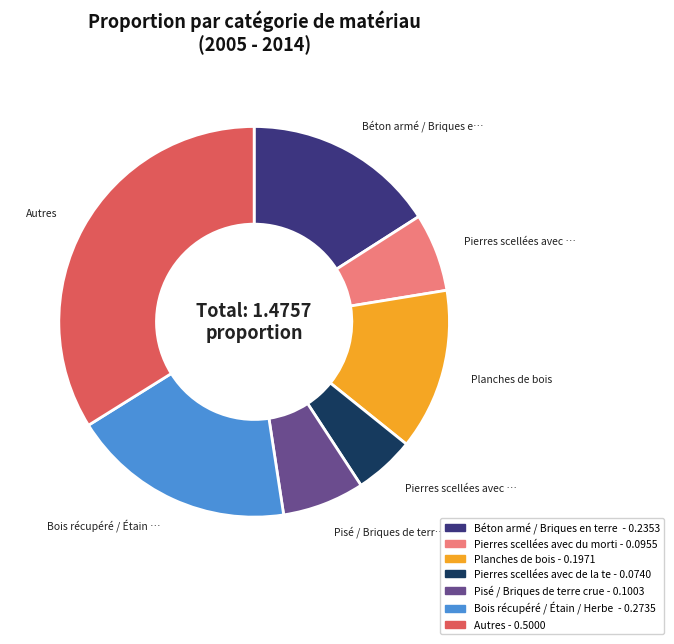

Is there a majority slice in this chart?

No